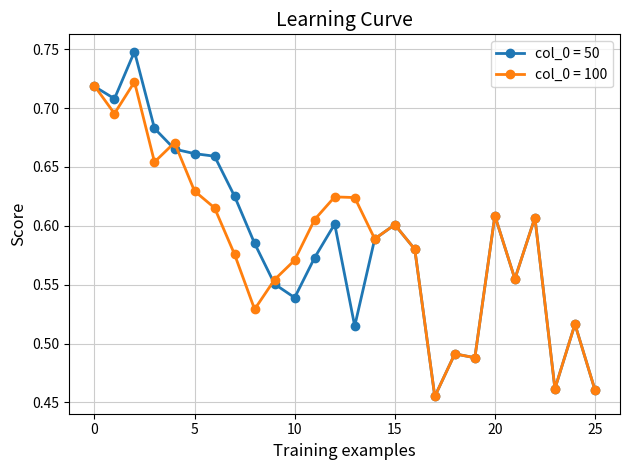

At how many categories does at least one series exceed 0?

26